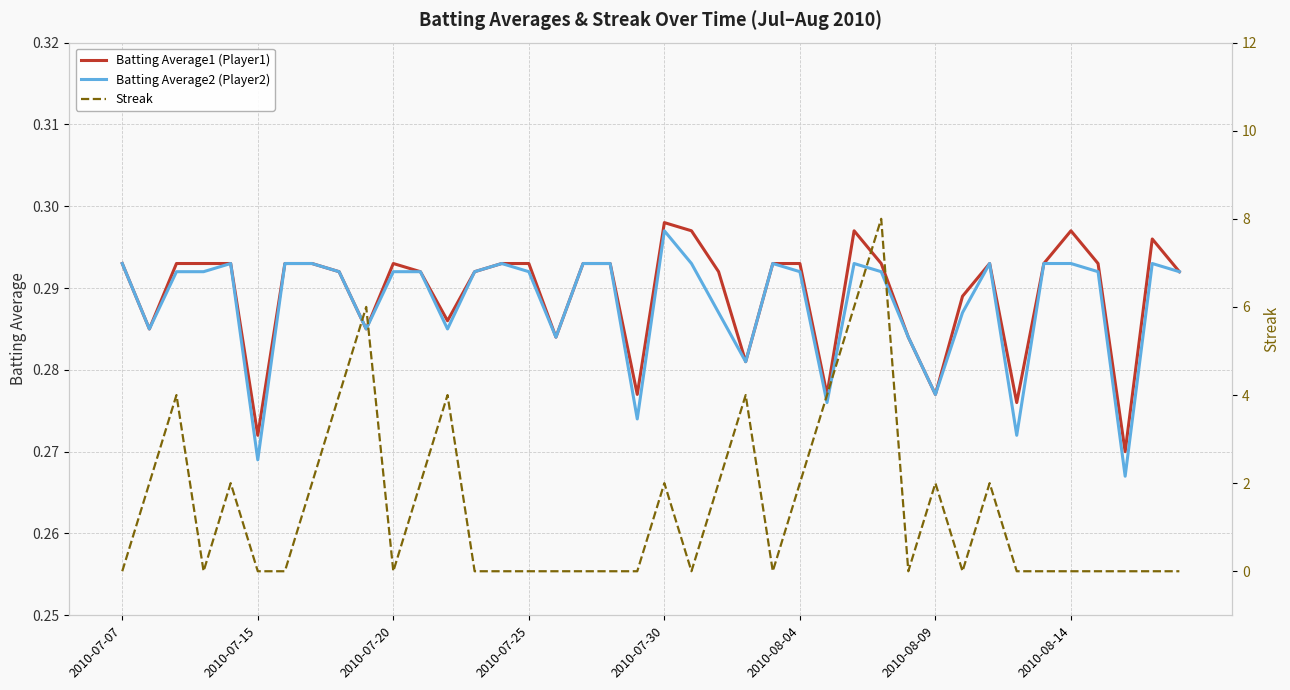

What are all the series names shown in the legend?

Batting Average1 (Player1), Batting Average2 (Player2), Streak